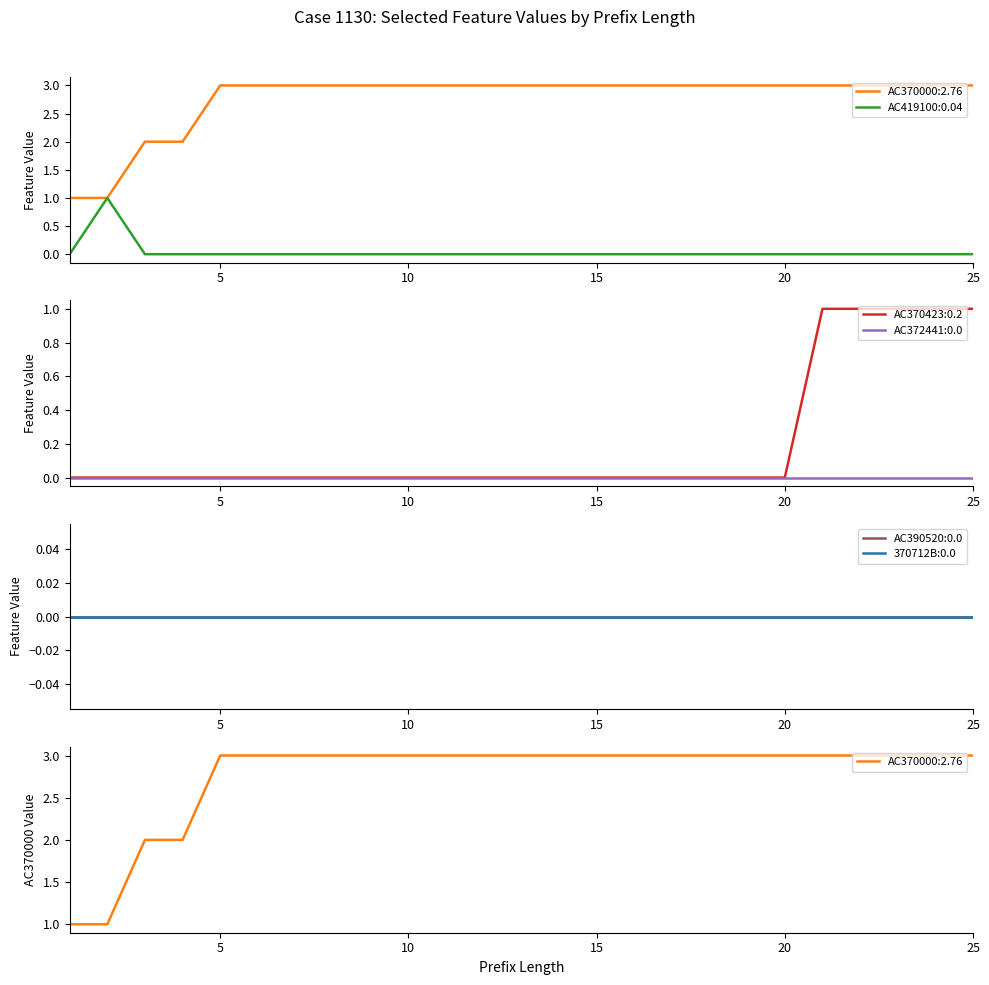

Is it true that AC370423:0.2 equals 0 at 20?

True